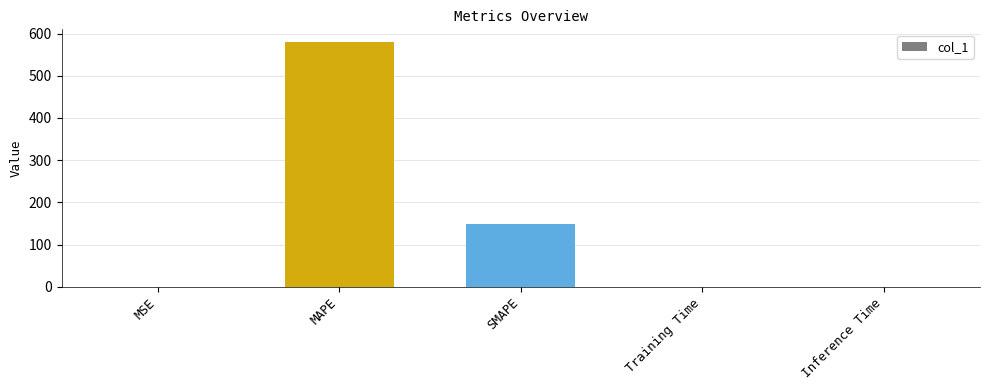

Which label corresponds to the largest value in the chart?

MAPE